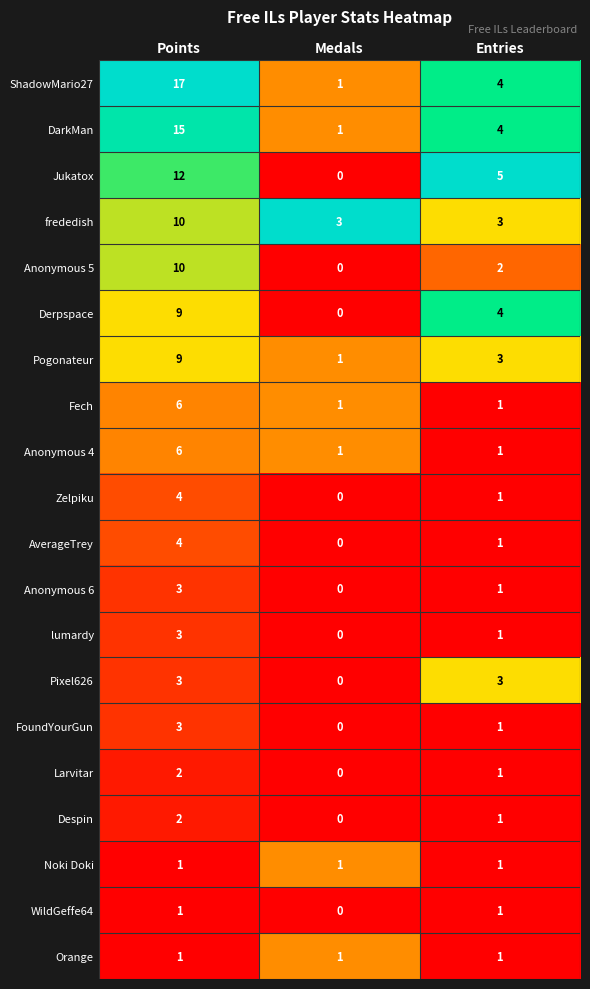

What is the total value across all series at Points?

121